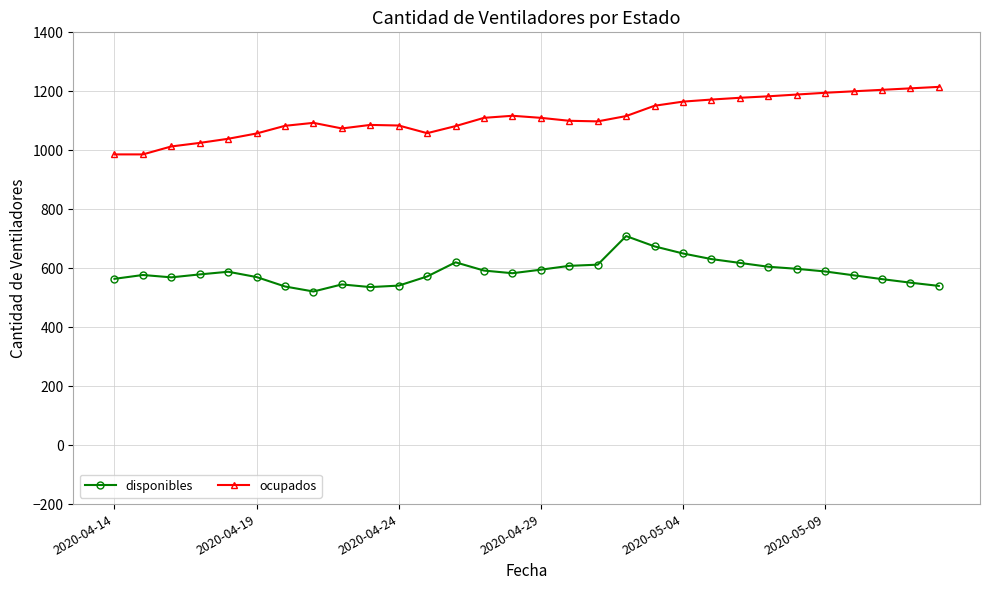

List the series in order of their overall mean, lowest first.

disponibles, ocupados